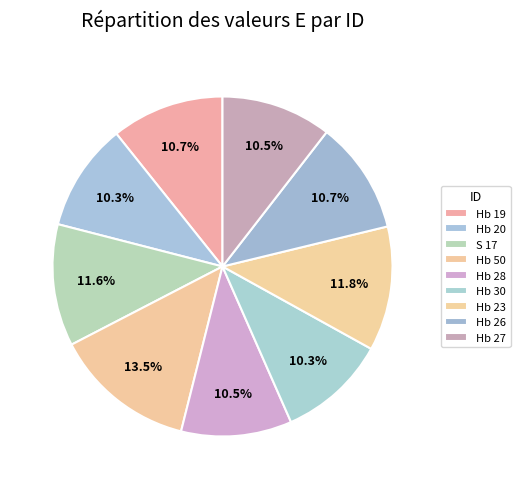

To the nearest percent, what portion does S 17 represent?

12%